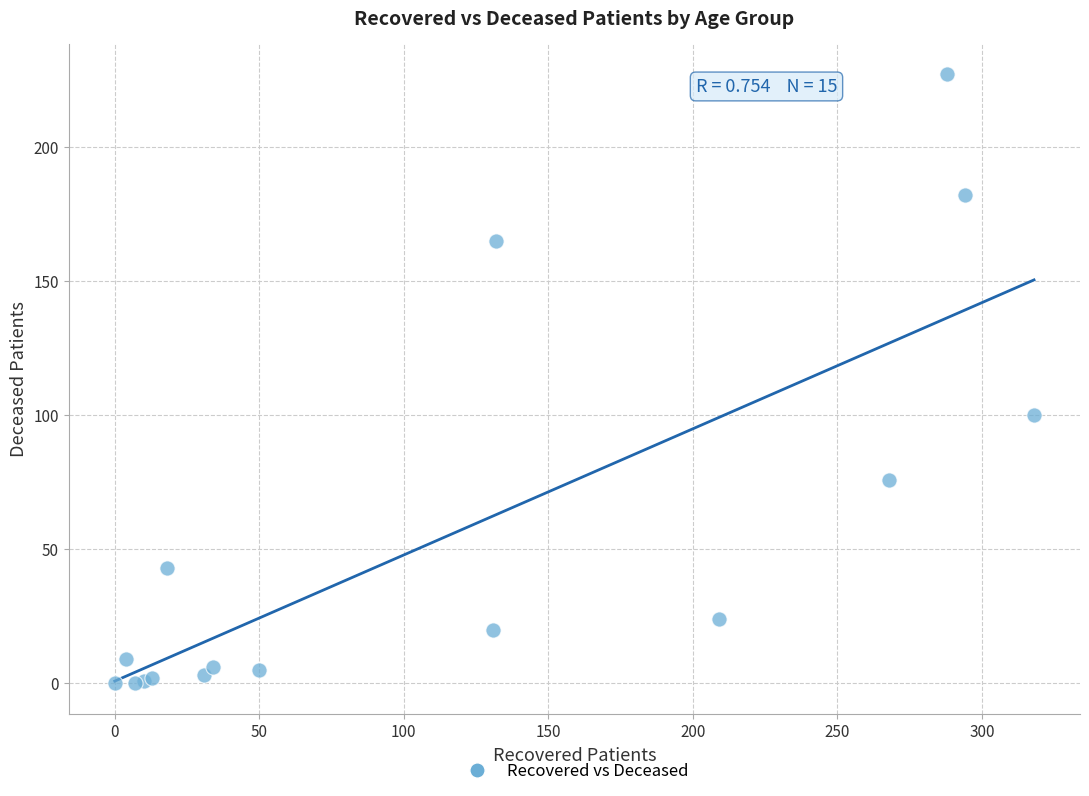

What Y value in the scatter plot is closest to 113?

100